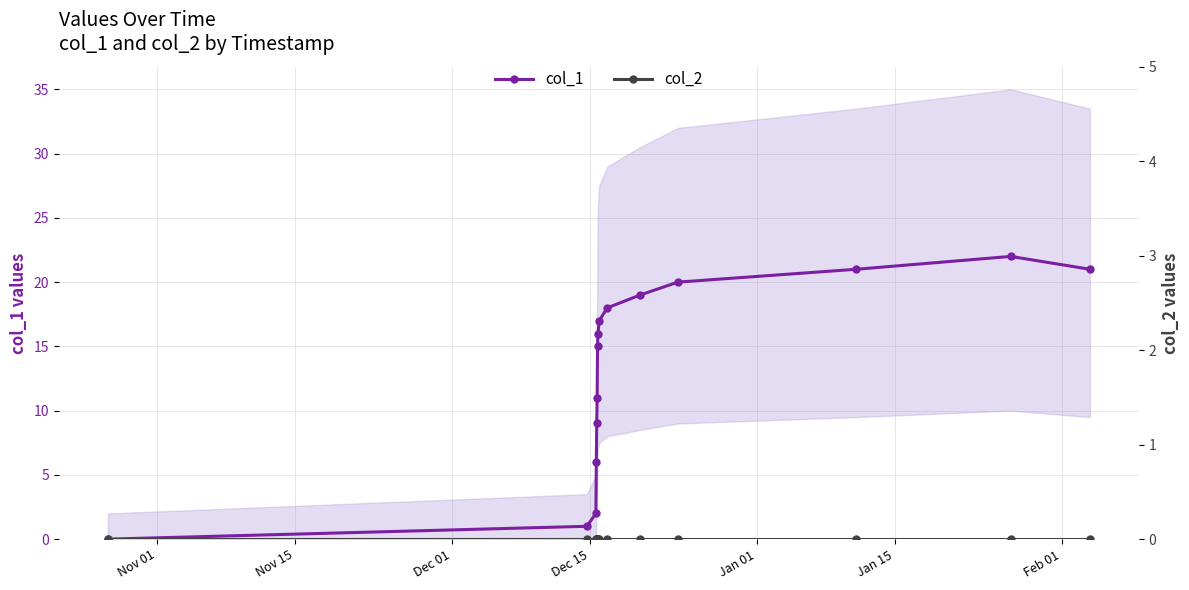

How many positive values does the col_1 series have?

14